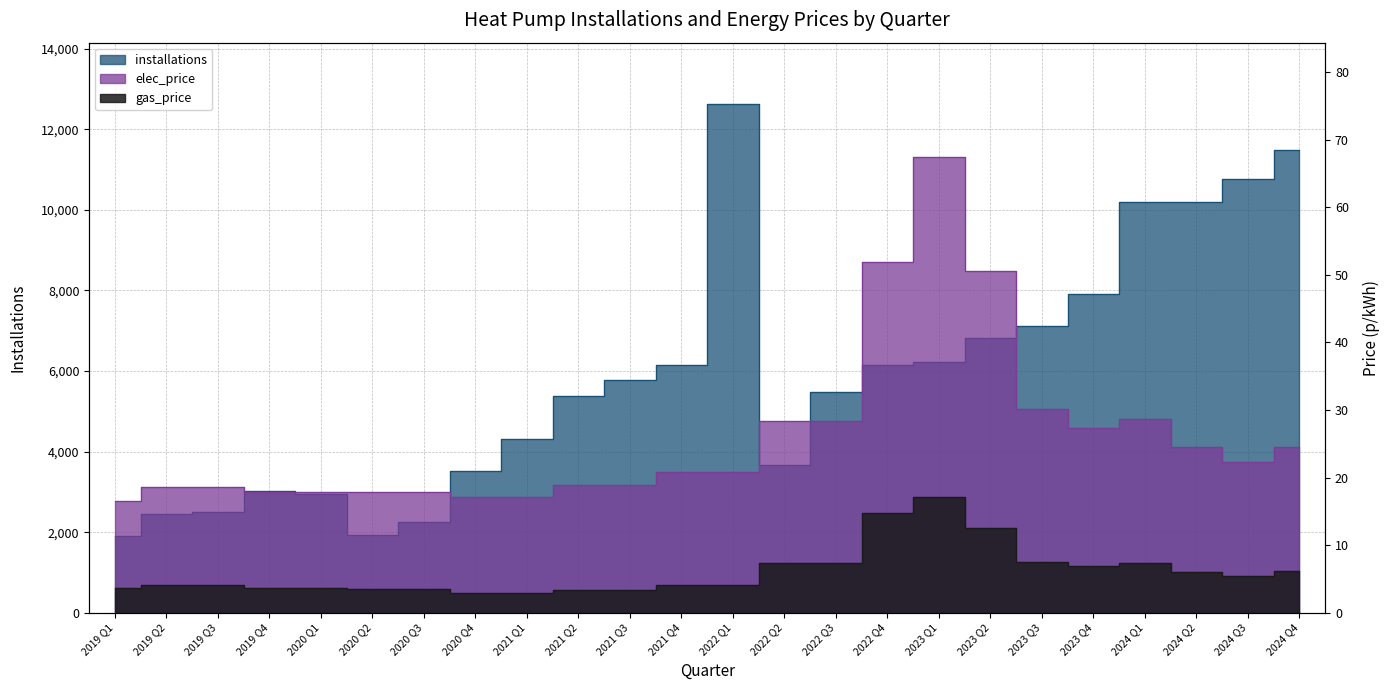

What is the total value across all series at 2020 Q3?

2276.3